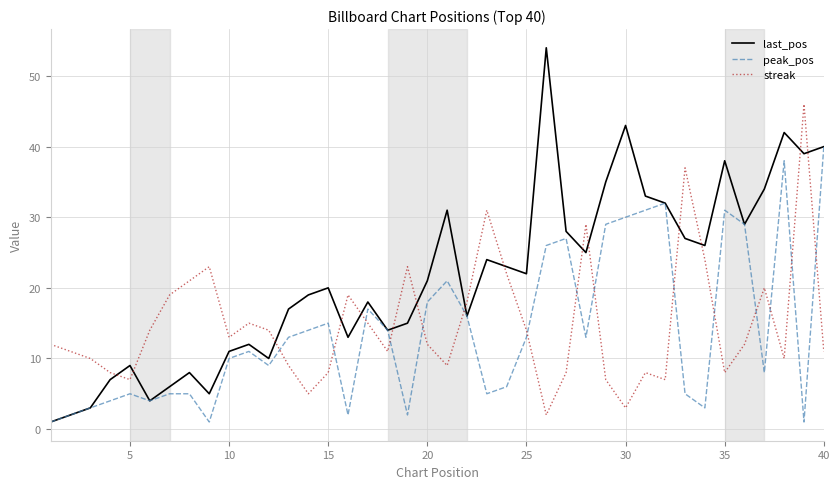

How many intersections are there between last_pos and streak?

15